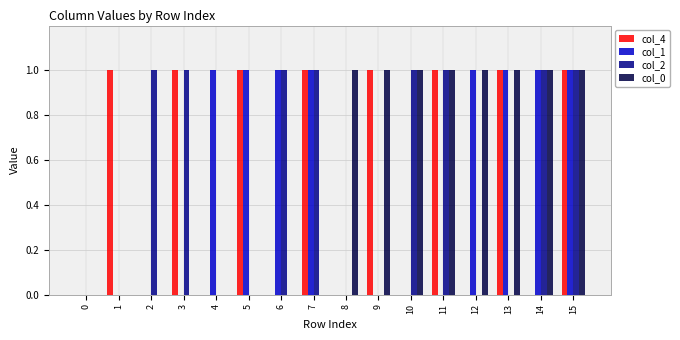

Between 9 and 13, which series saw the biggest shift?

col_1